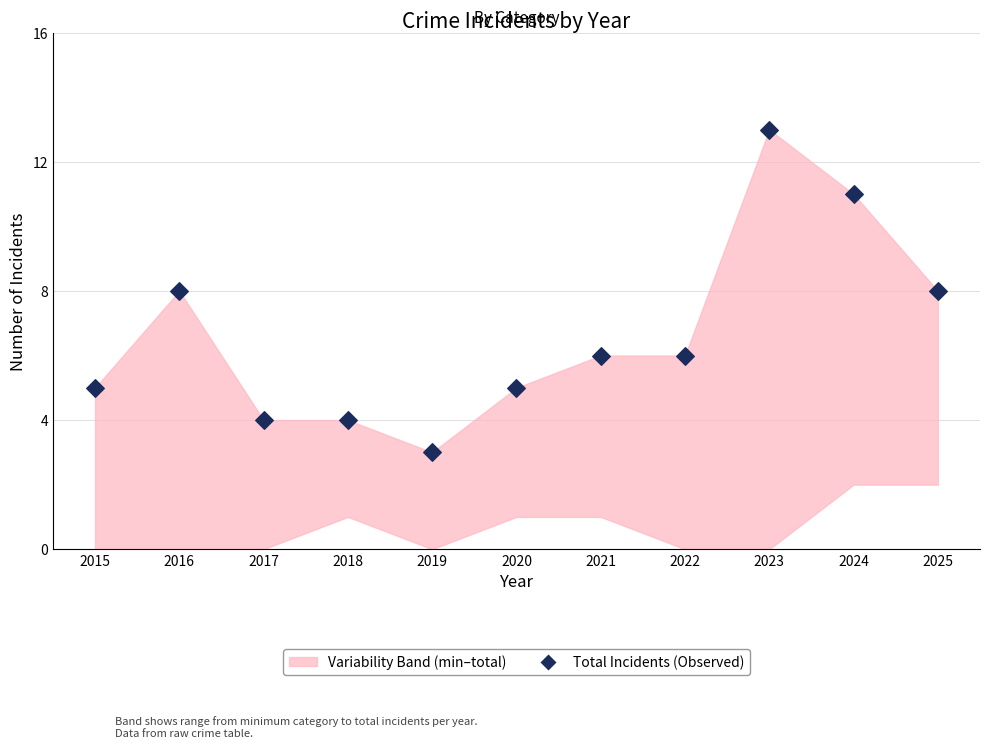

What is the range of Y values (max minus min)?

10